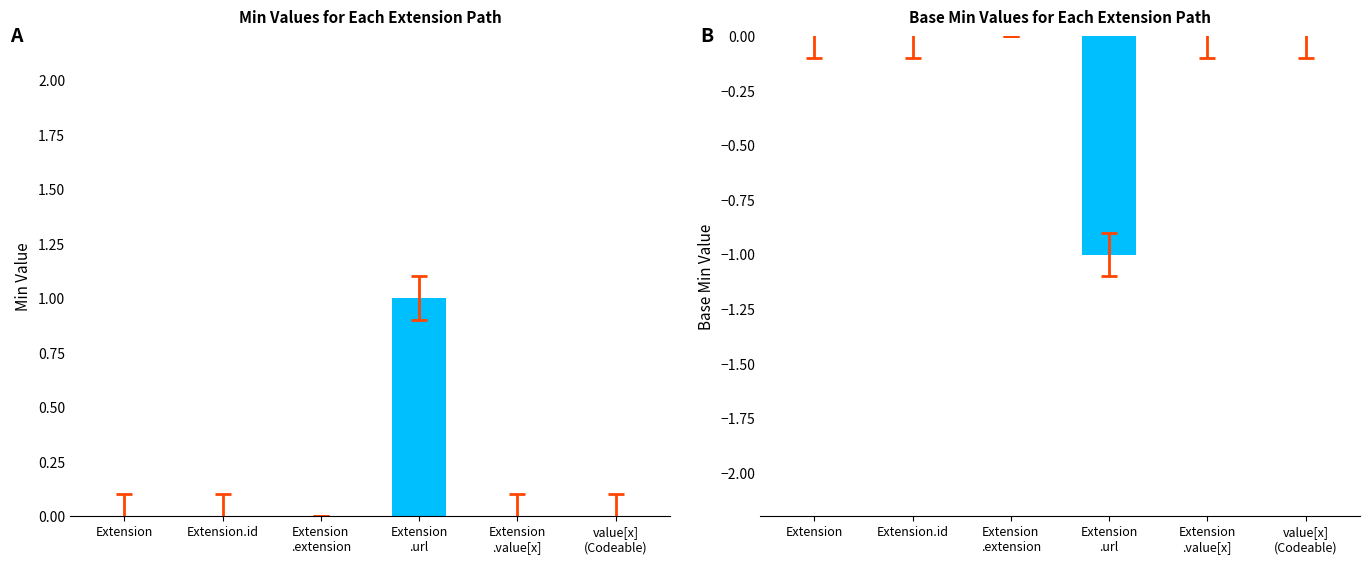

Reading right to left, list all the values displayed in this chart.

Min: 0	0	1	0	0	0
Base Min: 0	0	-1	0	0	0